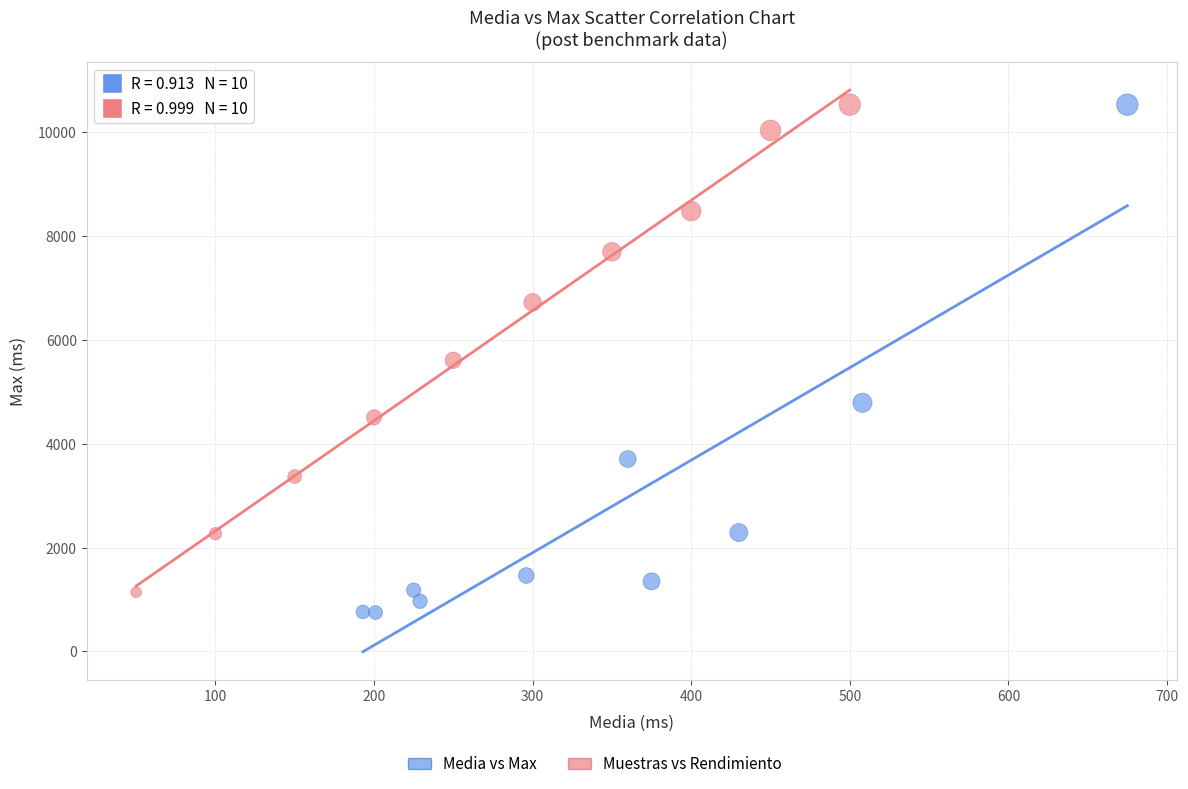

Which series has the largest Y range (max minus min)?

Media vs Max